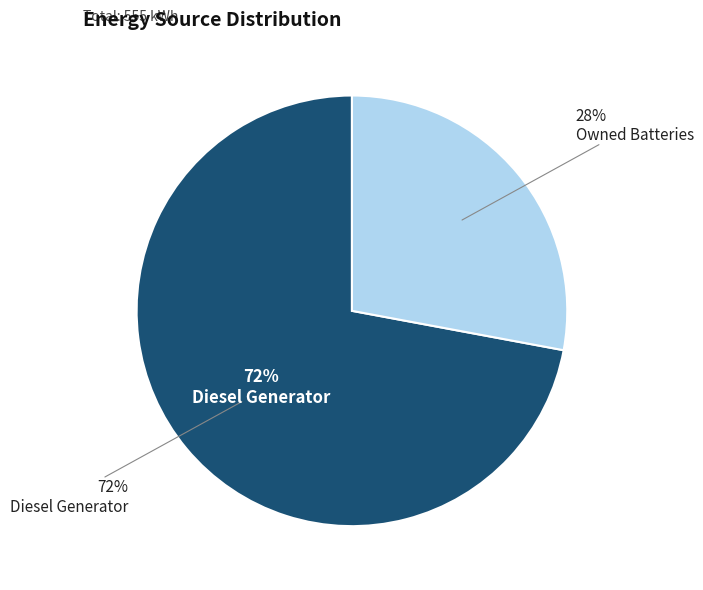

To the nearest percent, what is the combined percentage of Owned Batteries and Diesel Generator?

100%